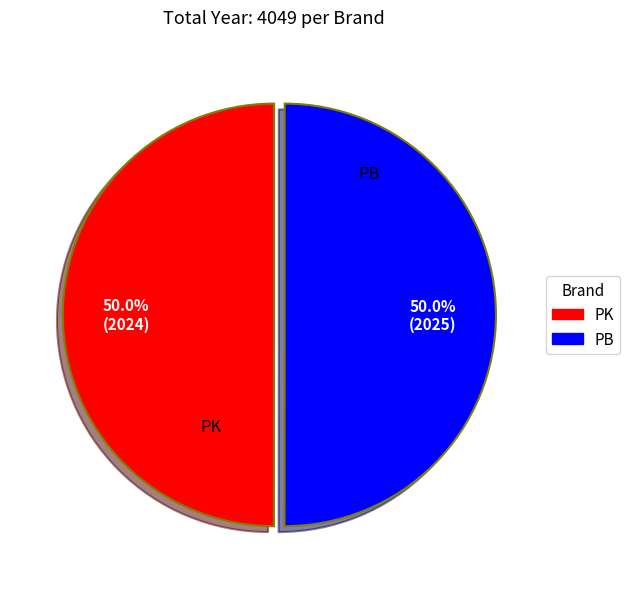

How much of the chart is everything except PK?

50.0%